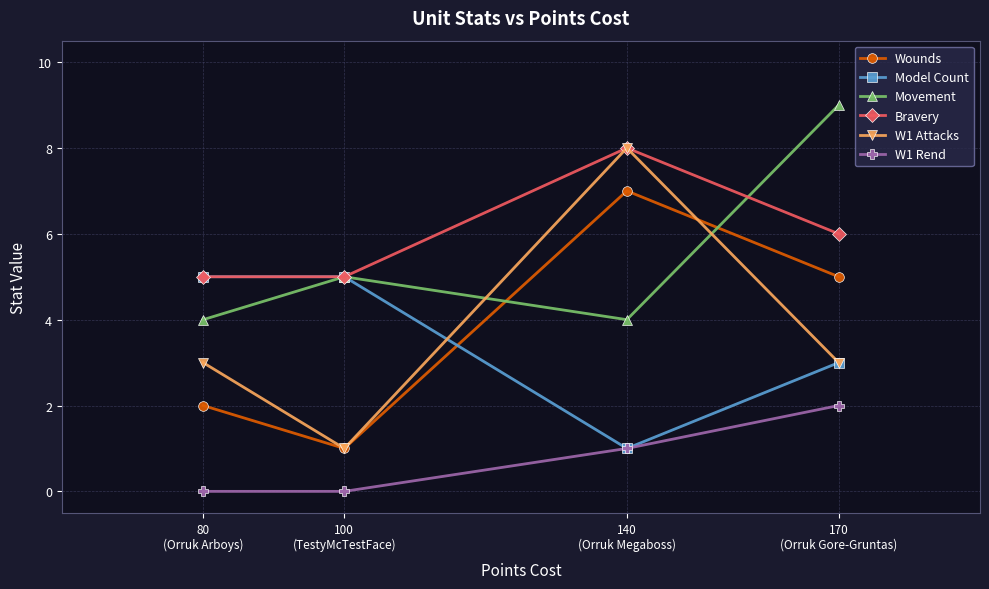

True or false: Wounds and Movement cross at least once.

True